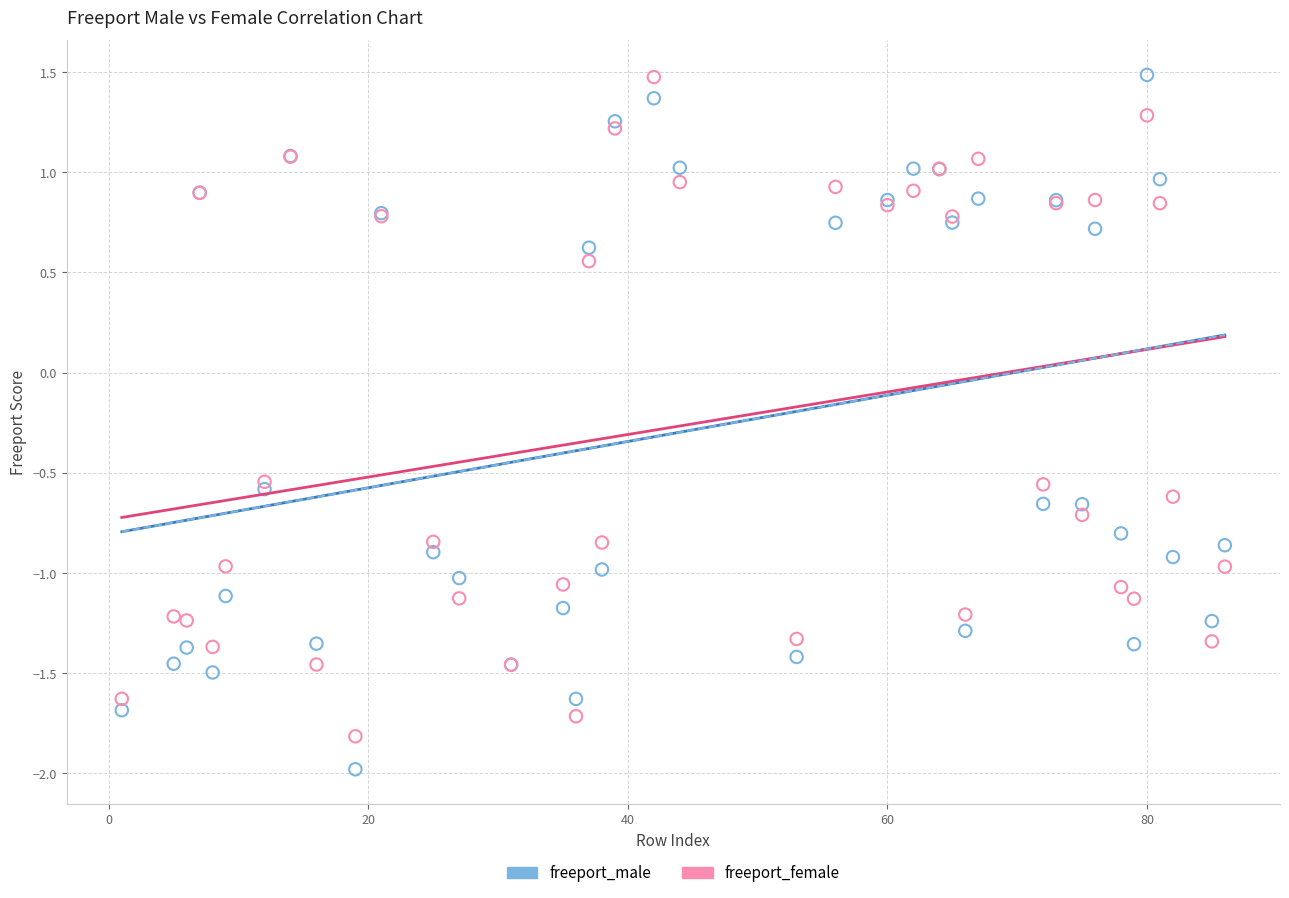

Which series reaches the minimum Y coordinate?

freeport_male